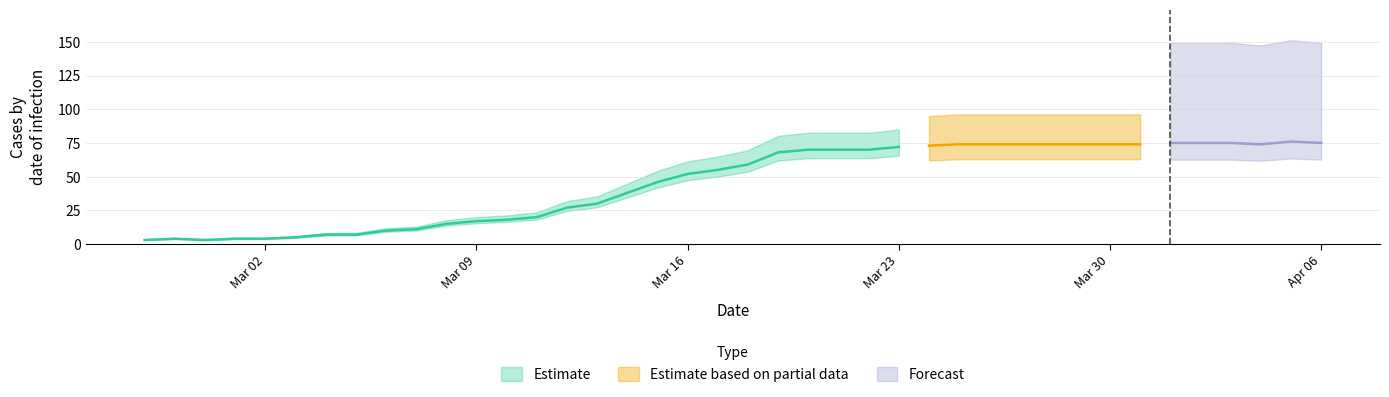

The value at 2020-03-29 is 132. True or false?

False